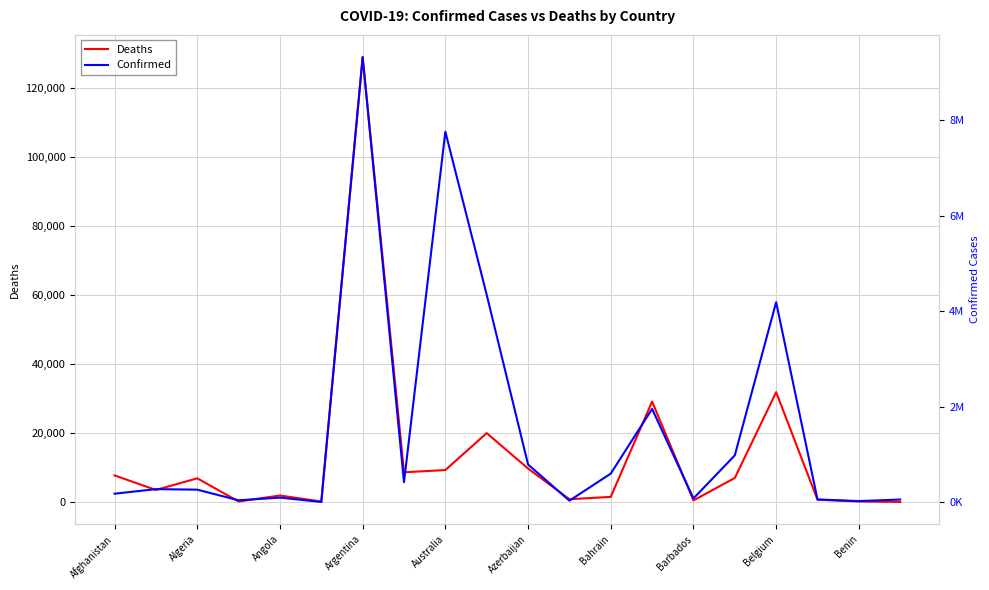

Reading right to left, extract all data points from this chart.

Deaths: 21	163	678	31856	6978	471	29131	1491	815	9713	19983	9269	8629	128994	140	1900	153	6875	3497	7713
Confirmed: 59644	27122	61150	4187940	982867	82643	1954994	601322	35516	792785	4342311	7753800	423044	9313453	8537	99761	43449	265964	276821	181465